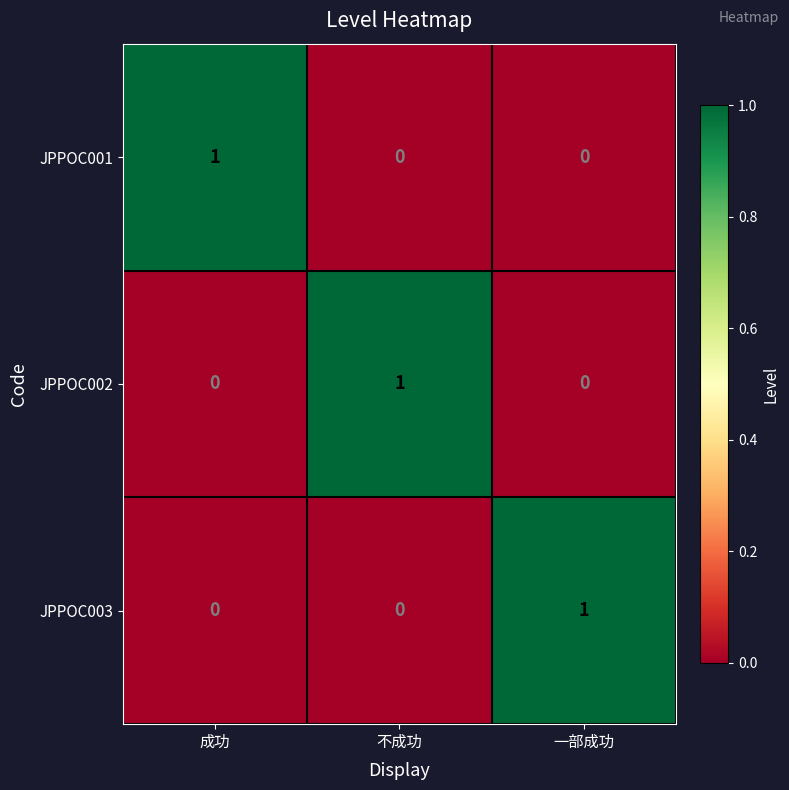

Is it true that JPPOC001 equals 0 at 不成功?

True